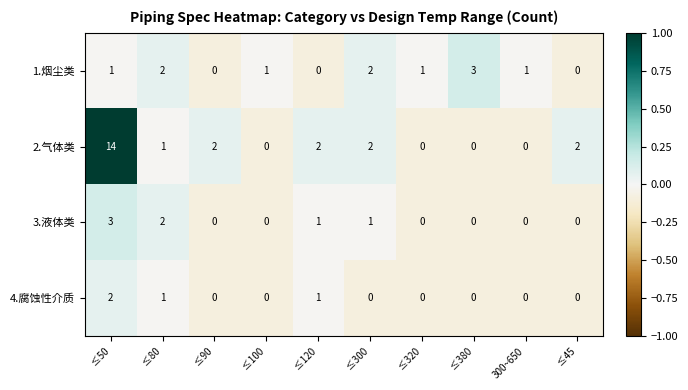

List the series in order of their overall mean, highest first.

2.气体类, 1.烟尘类, 3.液体类, 4.腐蚀性介质